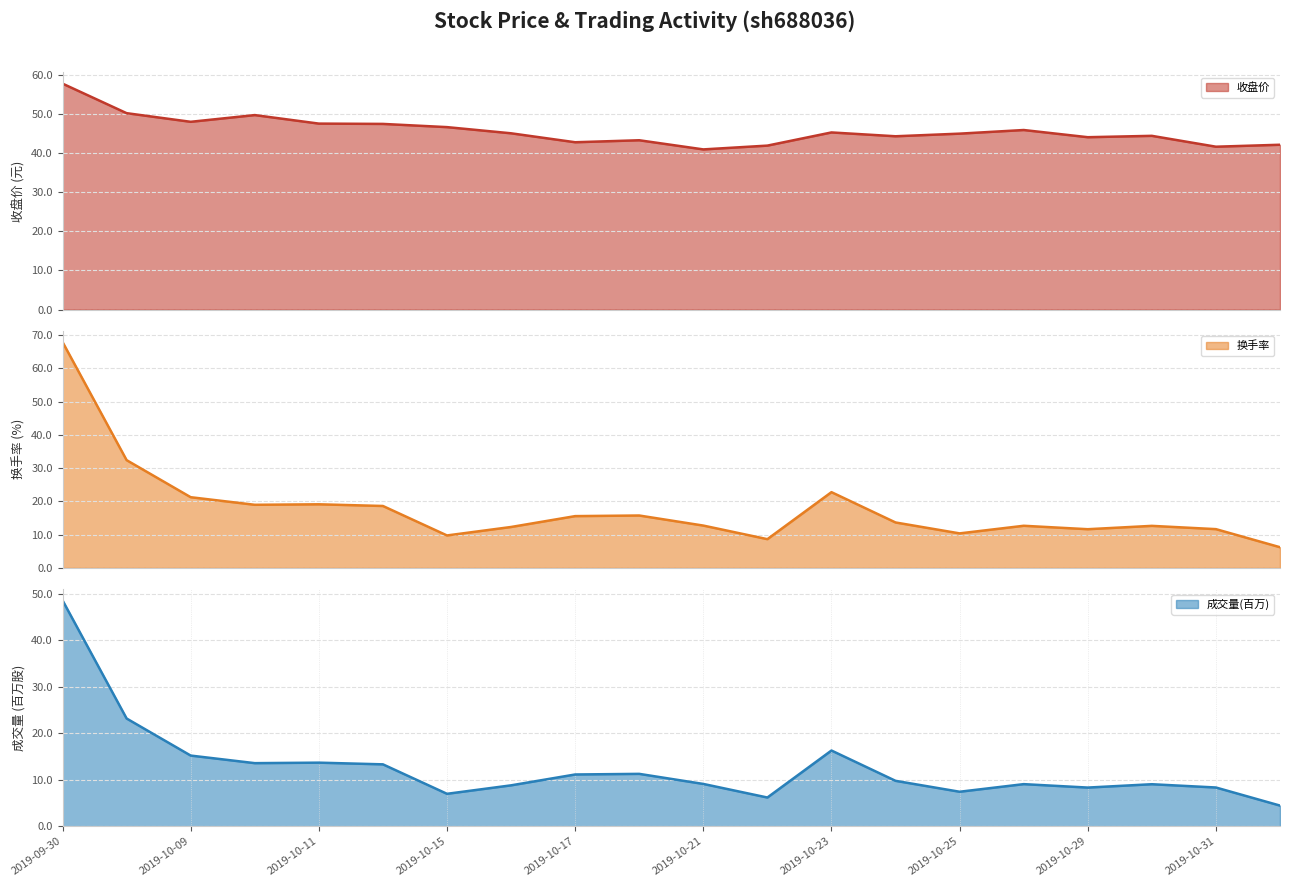

Which series has the widest spread of values?

换手率